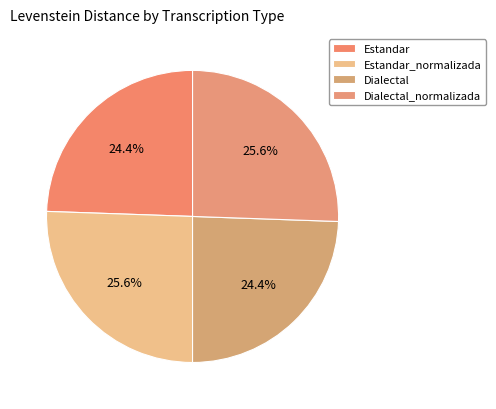

Does Dialectal_normalizada represent more than half of the total?

No